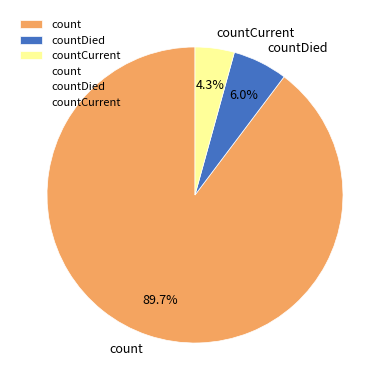

Which slice is the largest?

count